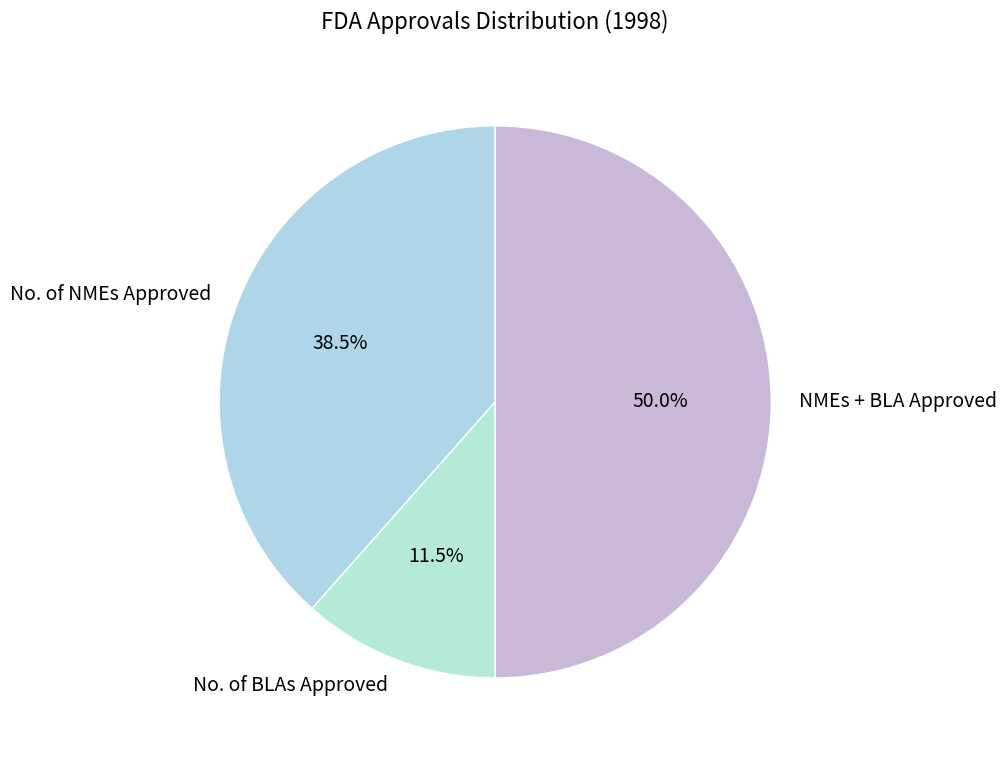

The NMEs + BLA Approved slice represents 50% of the pie. True or false?

True